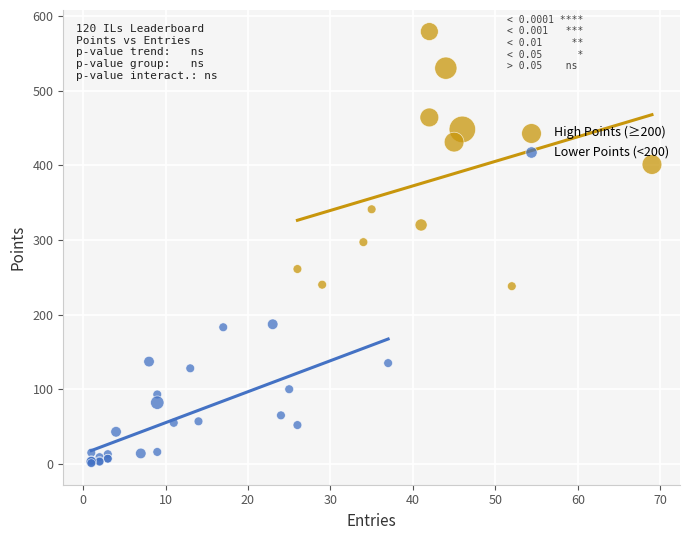

Which series contains the lowest Y value?

Lower Points (<200)